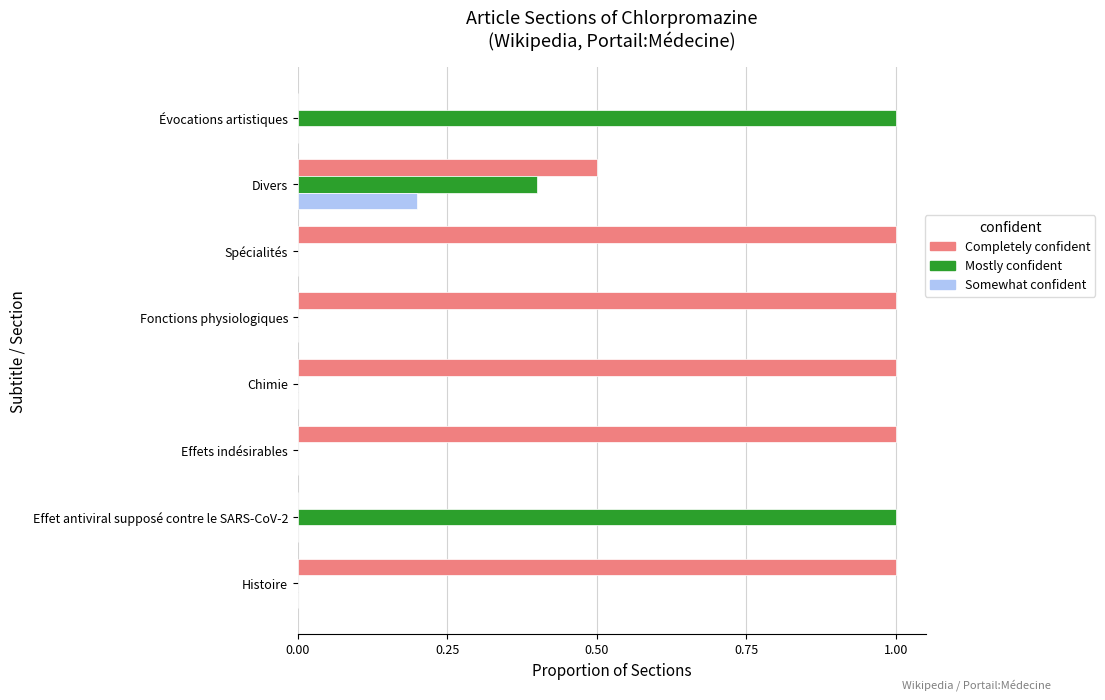

The Mostly confident series shows 1.4 at Effet antiviral supposé contre le SARS-CoV-2. True or false?

False